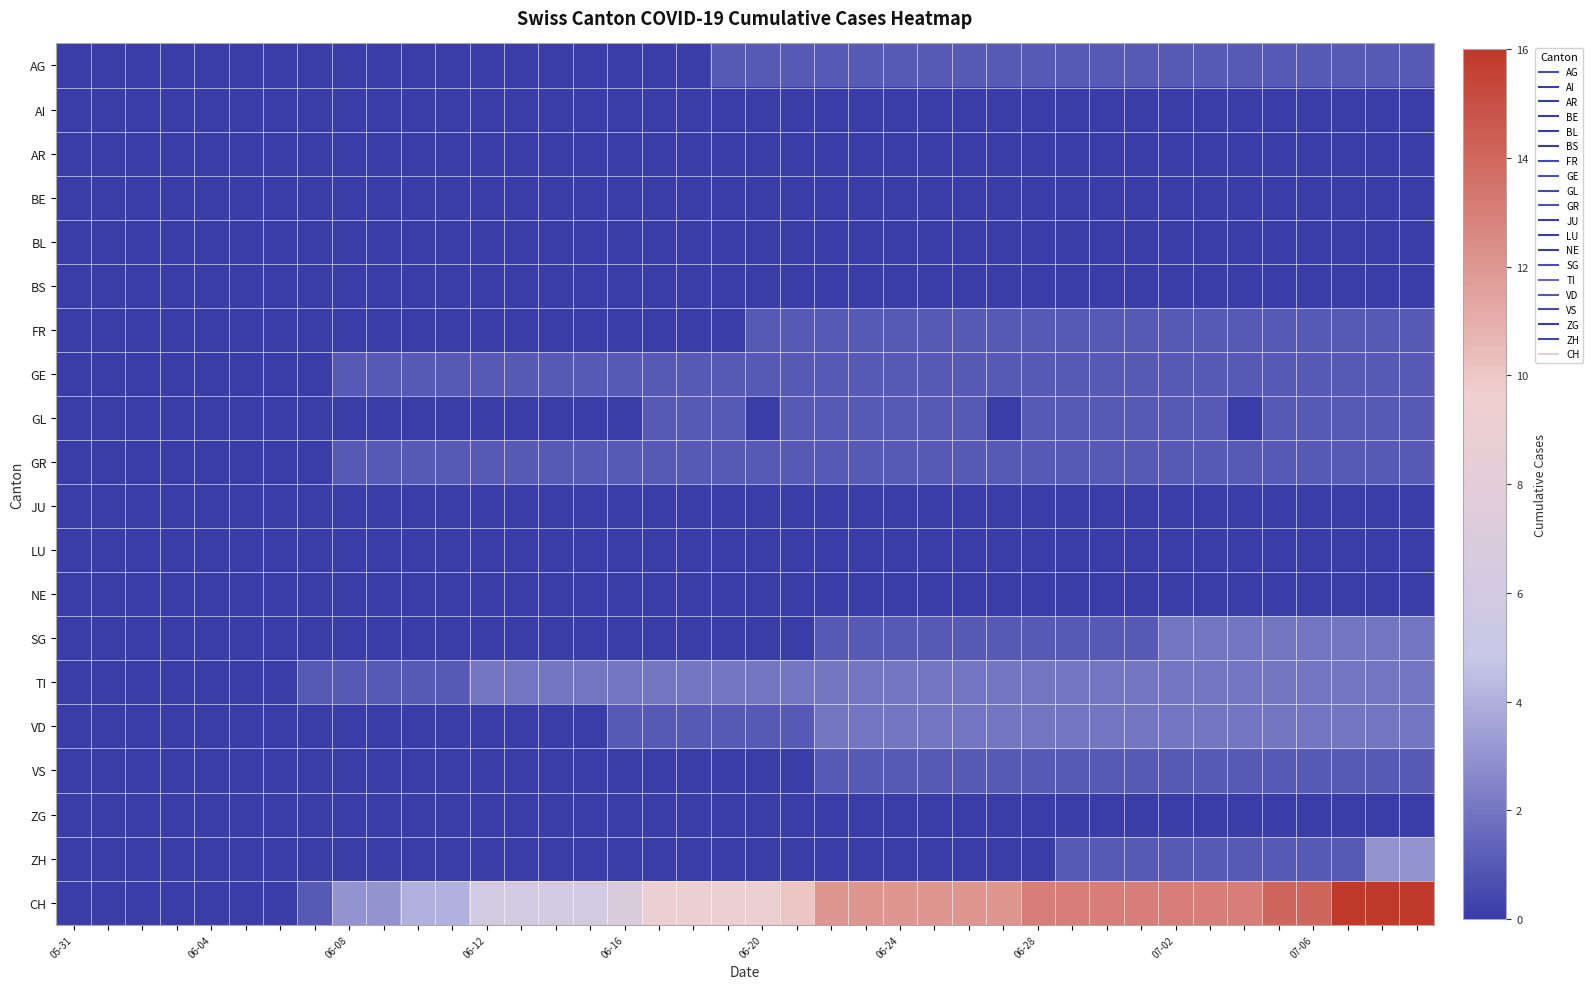

Reading left to right, extract all data points from this chart.

AG: 0	0	0	0	0	0	0	0	0	0	0	0	0	0	0	0	0	0	0	1	1	1	1	1	1	1	1	1	1	1	1	1	1	1	1	1	1	1	1	1
AI: 0	0	0	0	0	0	0	0	0	0	0	0	0	0	0	0	0	0	0	0	0	0	0	0	0	0	0	0	0	0	0	0	0	0	0	0	0	0	0	0
AR: 0	0	0	0	0	0	0	0	0	0	0	0	0	0	0	0	0	0	0	0	0	0	0	0	0	0	0	0	0	0	0	0	0	0	0	0	0	0	0	0
BE: 0	0	0	0	0	0	0	0	0	0	0	0	0	0	0	0	0	0	0	0	0	0	0	0	0	0	0	0	0	0	0	0	0	0	0	0	0	0	0	0
BL: 0	0	0	0	0	0	0	0	0	0	0	0	0	0	0	0	0	0	0	0	0	0	0	0	0	0	0	0	0	0	0	0	0	0	0	0	0	0	0	0
BS: 0	0	0	0	0	0	0	0	0	0	0	0	0	0	0	0	0	0	0	0	0	0	0	0	0	0	0	0	0	0	0	0	0	0	0	0	0	0	0	0
FR: 0	0	0	0	0	0	0	0	0	0	0	0	0	0	0	0	0	0	0	0	1	1	1	1	1	1	1	1	1	1	1	1	1	1	1	1	1	1	1	1
GE: 0	0	0	0	0	0	0	0	1	1	1	1	1	1	1	1	1	1	1	1	1	1	1	1	1	1	1	1	1	1	1	1	1	1	1	1	1	1	1	1
GL: 0	0	0	0	0	0	0	0	0	0	0	0	0	0	0	0	0	1	1	1	0	1	1	1	1	1	1	0	1	1	1	1	1	1	0	1	1	1	1	1
GR: 0	0	0	0	0	0	0	0	1	1	1	1	1	1	1	1	1	1	1	1	1	1	1	1	1	1	1	1	1	1	1	1	1	1	1	1	1	1	1	1
JU: 0	0	0	0	0	0	0	0	0	0	0	0	0	0	0	0	0	0	0	0	0	0	0	0	0	0	0	0	0	0	0	0	0	0	0	0	0	0	0	0
LU: 0	0	0	0	0	0	0	0	0	0	0	0	0	0	0	0	0	0	0	0	0	0	0	0	0	0	0	0	0	0	0	0	0	0	0	0	0	0	0	0
NE: 0	0	0	0	0	0	0	0	0	0	0	0	0	0	0	0	0	0	0	0	0	0	0	0	0	0	0	0	0	0	0	0	0	0	0	0	0	0	0	0
SG: 0	0	0	0	0	0	0	0	0	0	0	0	0	0	0	0	0	0	0	0	0	0	1	1	1	1	1	1	1	1	1	1	2	2	2	2	2	2	2	2
TI: 0	0	0	0	0	0	0	1	1	1	1	1	2	2	2	2	2	2	2	2	2	2	2	2	2	2	2	2	2	2	2	2	2	2	2	2	2	2	2	2
VD: 0	0	0	0	0	0	0	0	0	0	0	0	0	0	0	0	1	1	1	1	1	1	2	2	2	2	2	2	2	2	2	2	2	2	2	2	2	2	2	2
VS: 0	0	0	0	0	0	0	0	0	0	0	0	0	0	0	0	0	0	0	0	0	0	1	1	1	1	1	1	1	1	1	1	1	1	1	1	1	1	1	1
ZG: 0	0	0	0	0	0	0	0	0	0	0	0	0	0	0	0	0	0	0	0	0	0	0	0	0	0	0	0	0	0	0	0	0	0	0	0	0	0	0	0
ZH: 0	0	0	0	0	0	0	0	0	0	0	0	0	0	0	0	0	0	0	0	0	0	0	0	0	0	0	0	0	1	1	1	1	1	1	1	1	1	3	3
CH: 0	0	0	0	0	0	0	1	3	3	4	4	6	6	6	6	7	9	9	9	9	10	12	12	12	12	12	12	13	13	13	13	13	13	13	14	14	16	16	16